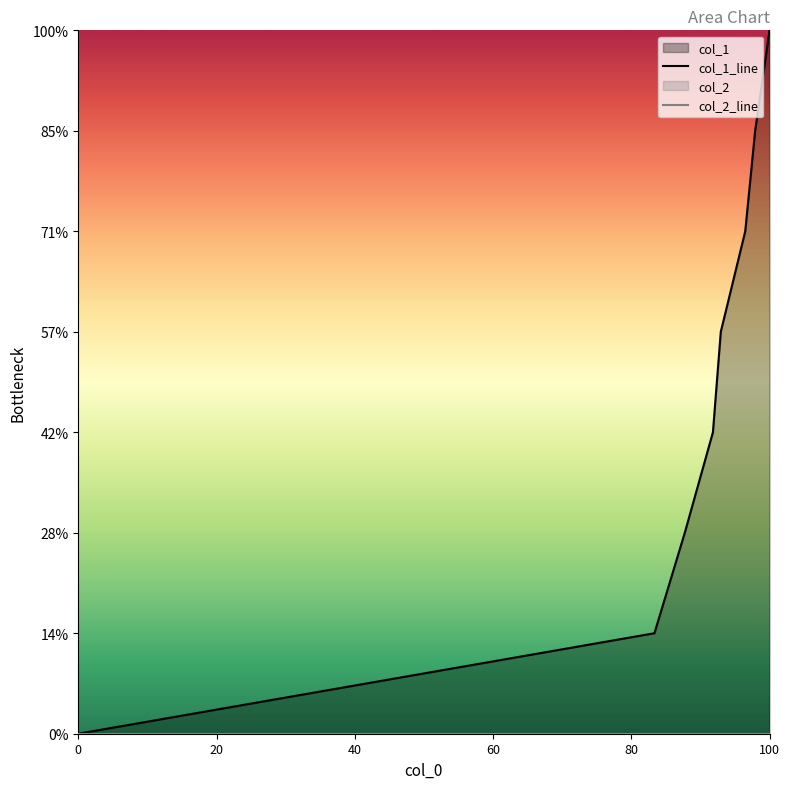

What position from the left is 60?

4